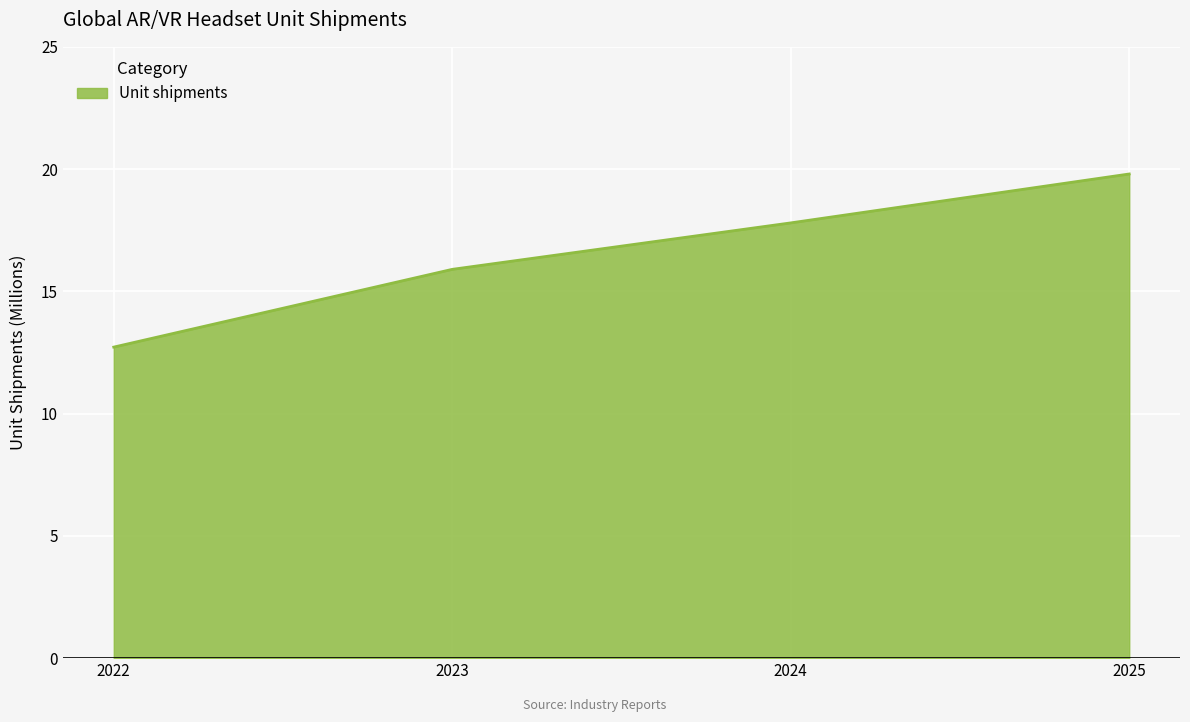

At which label is the value closest to 16?

2023